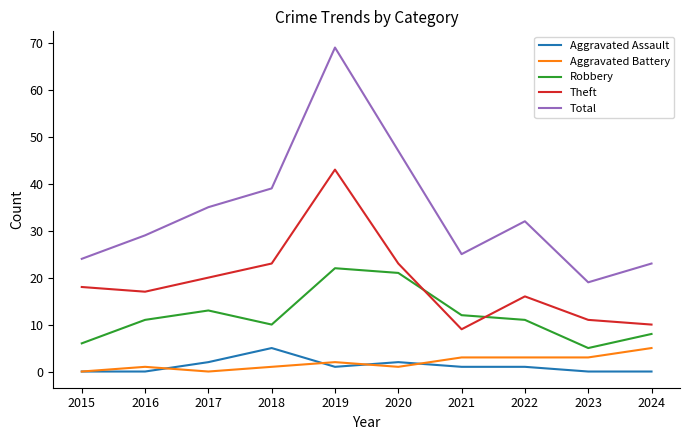

True or false: Aggravated Battery has more than 1 points higher than both neighbors.

True